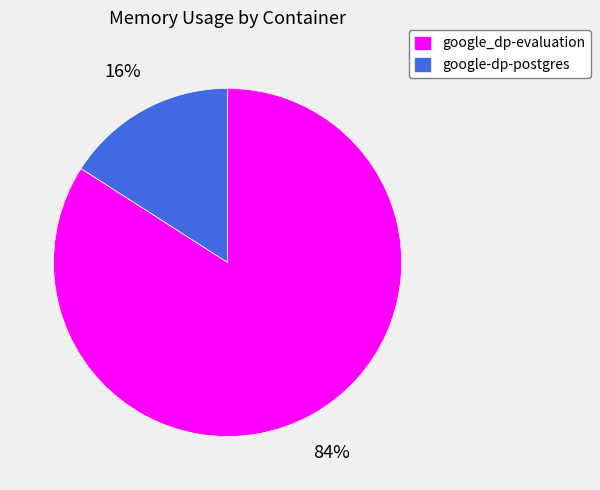

To the nearest percent, what is the combined percentage of google_dp-evaluation and google-dp-postgres?

100%